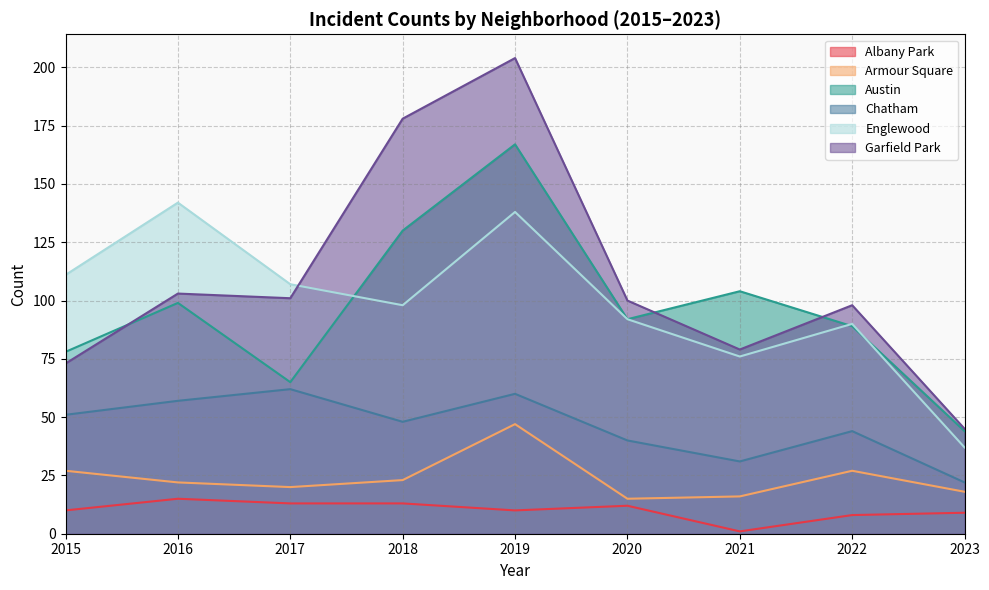

What is the difference between the Englewood values at 2021 and 2019?

62